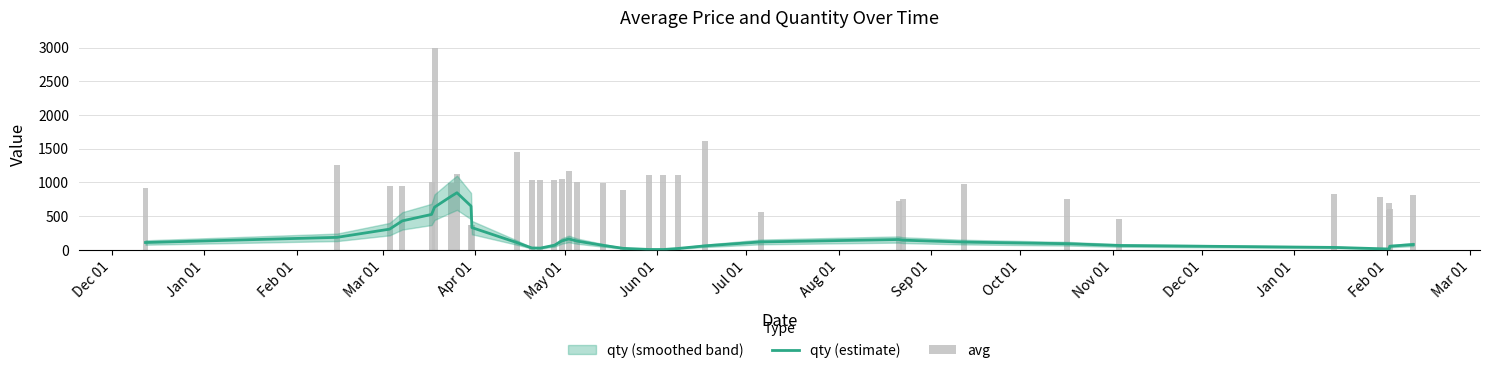

Which series has the largest total across all categories?

avg